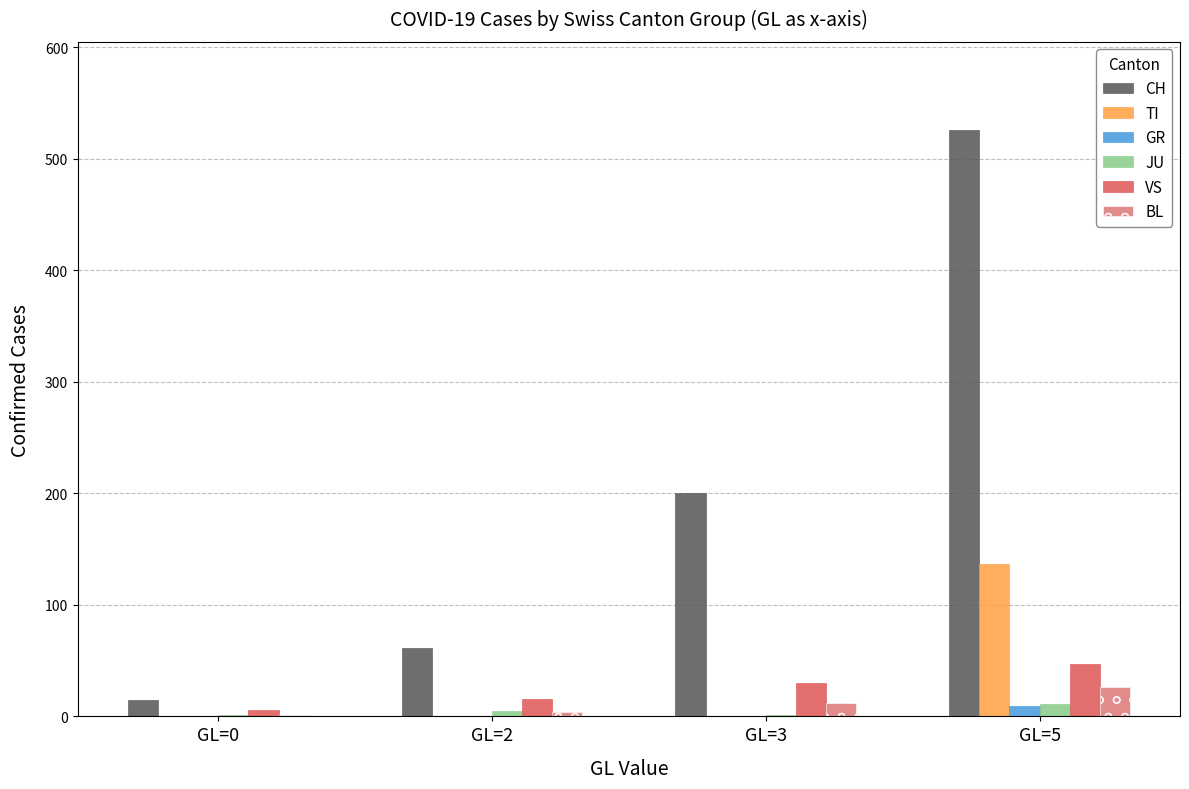

Reading left to right, what are all the values shown in this chart?

CH: GL=0=15	GL=2=61	GL=3=200	GL=5=526
TI: GL=0=0	GL=2=0	GL=3=0	GL=5=137
GR: GL=0=0	GL=2=0	GL=3=0	GL=5=9
JU: GL=0=1	GL=2=5	GL=3=1	GL=5=11
VS: GL=0=6	GL=2=16	GL=3=30	GL=5=47
BL: GL=0=1	GL=2=4	GL=3=12	GL=5=26